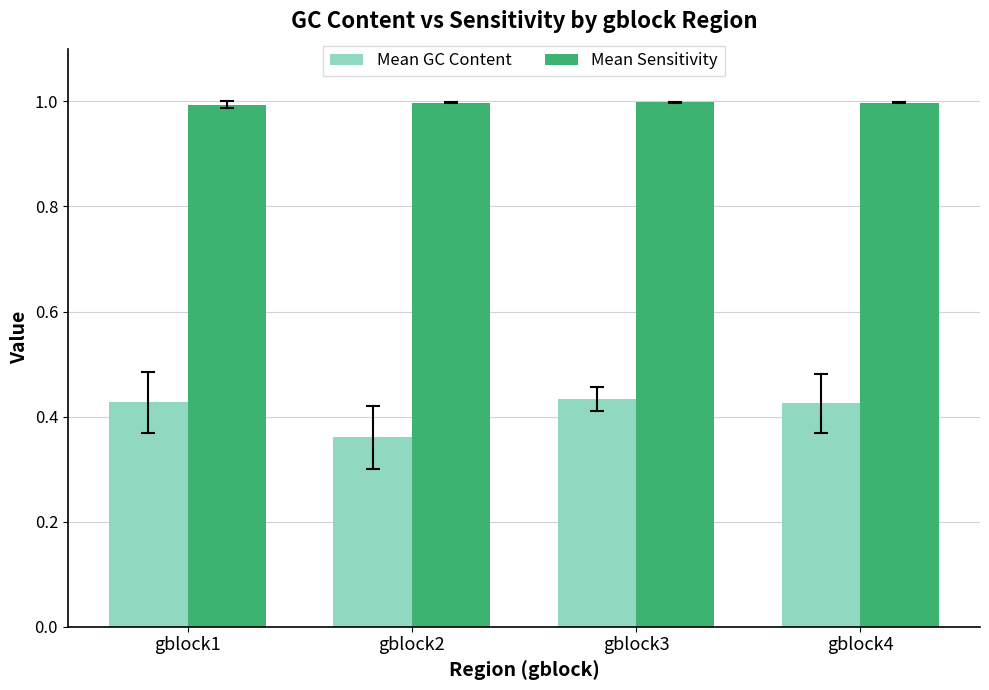

What are all the series names shown in the legend?

Mean GC Content, Mean Sensitivity